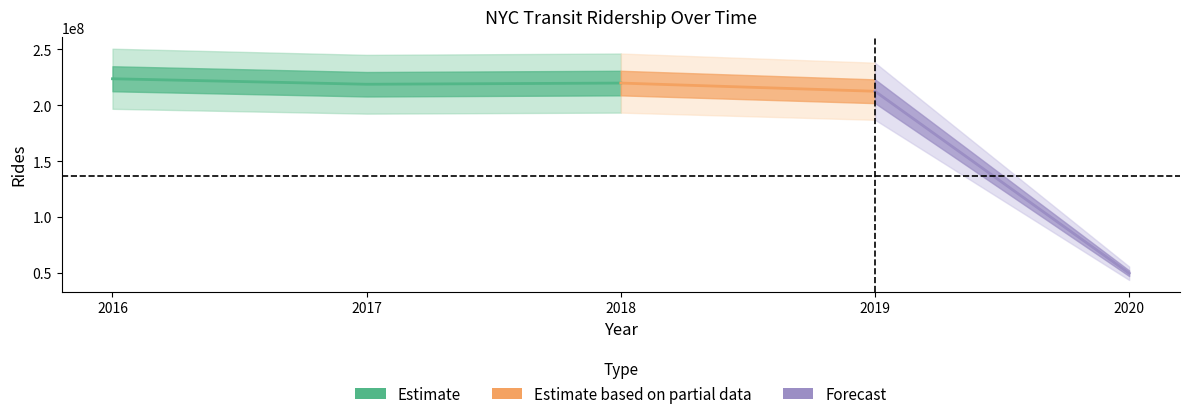

Reading right to left, what are all the values shown in this chart?

2020=49924141	2019=212604306	2018=219923705	2017=218867852	2016=223776030